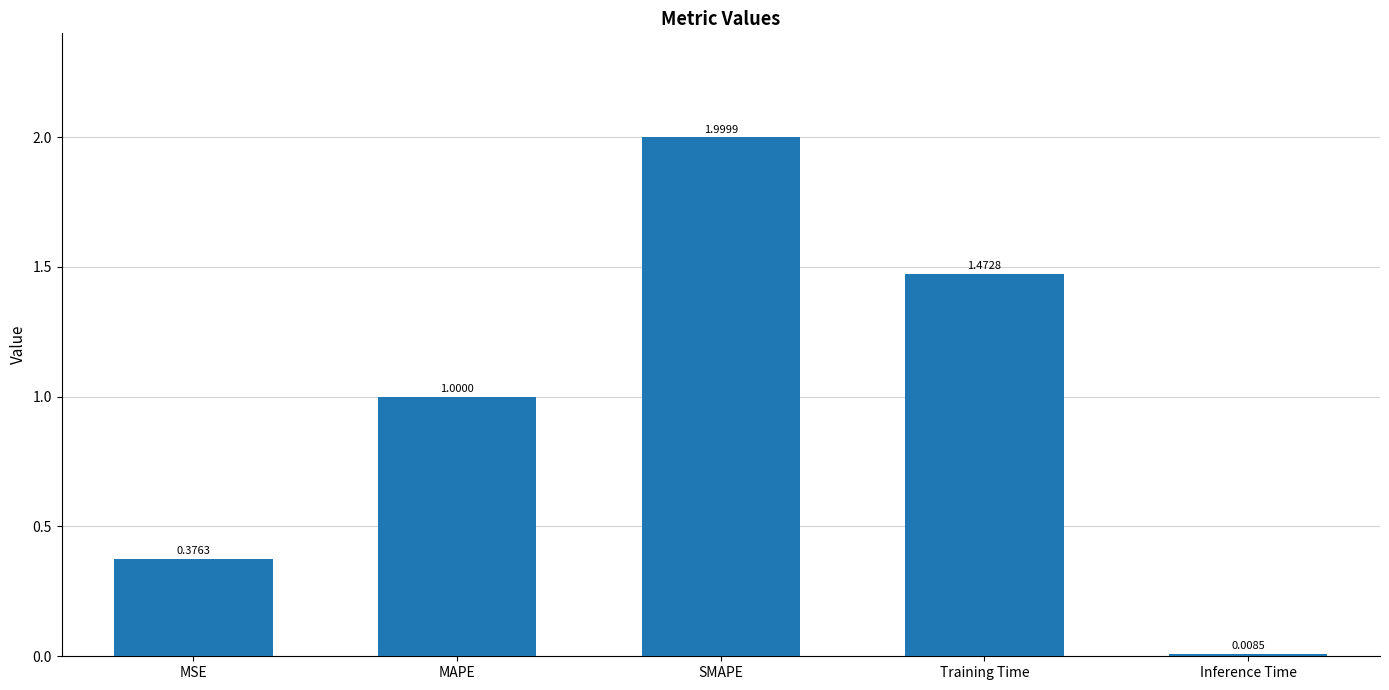

Which category has the highest value across all series?

SMAPE